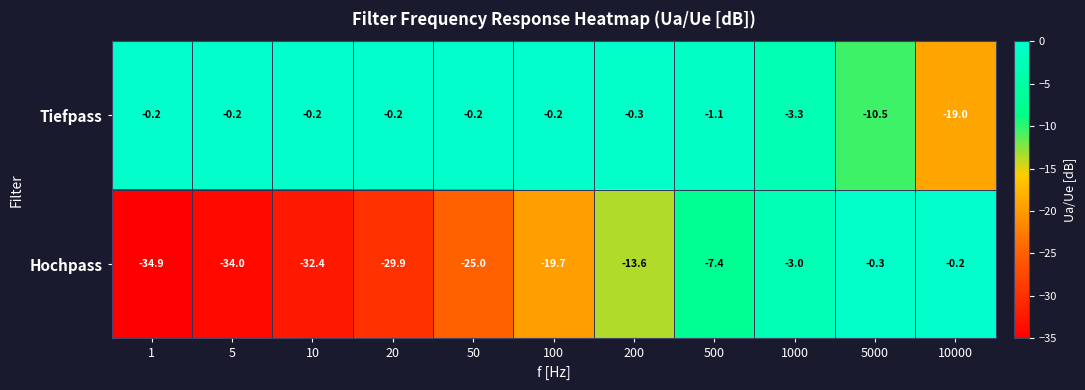

What is the average value of the Hochpass series?

-18.2